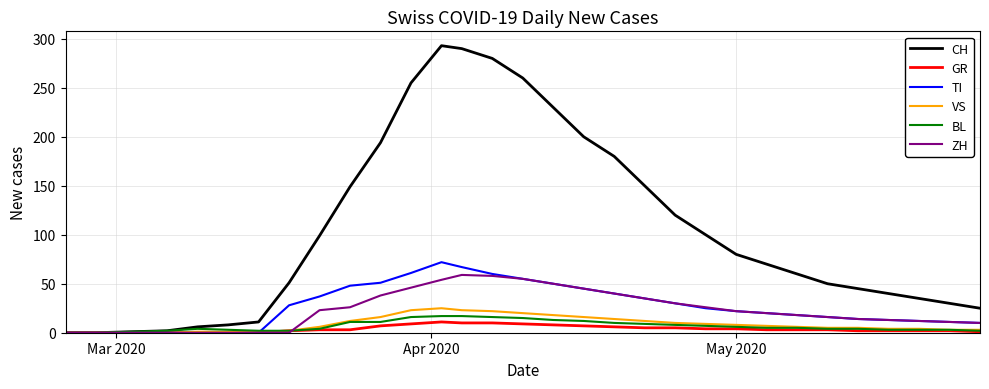

True or false: TI and BL cross at least once.

True